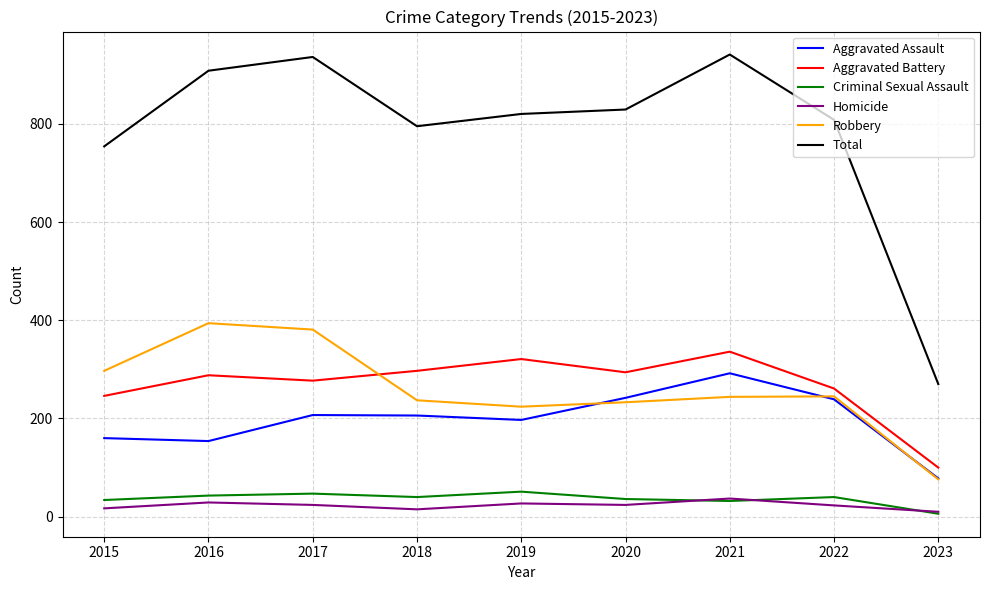

What are all the series names shown in the legend?

Aggravated Assault, Aggravated Battery, Criminal Sexual Assault, Homicide, Robbery, Total